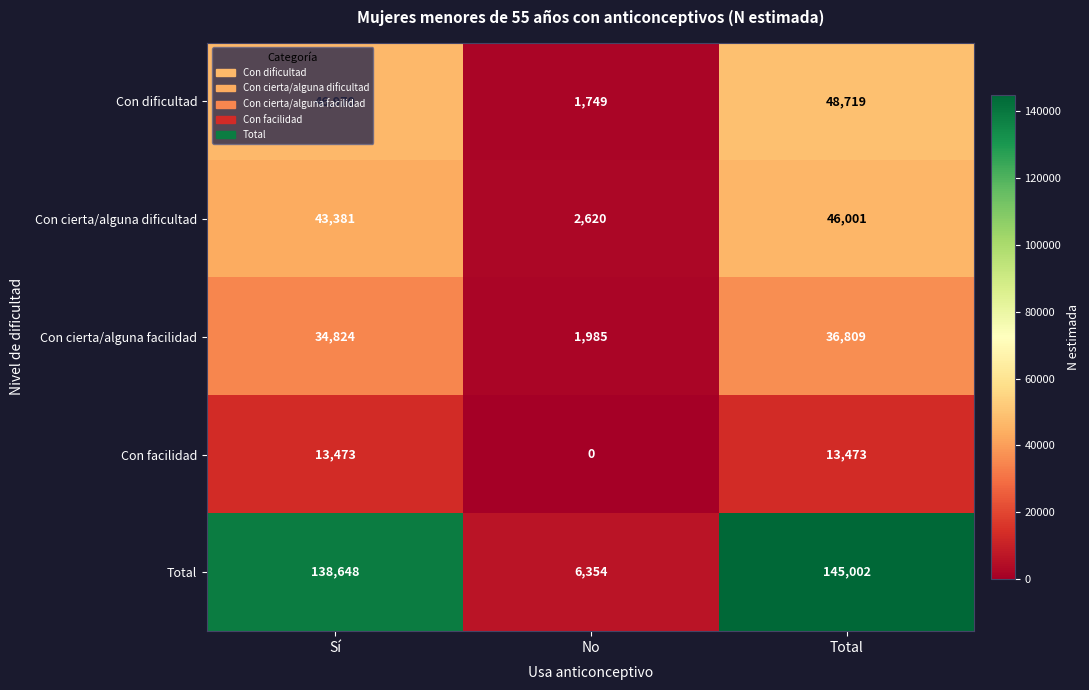

What is the spread (max minus min) of values at Sí?

125175